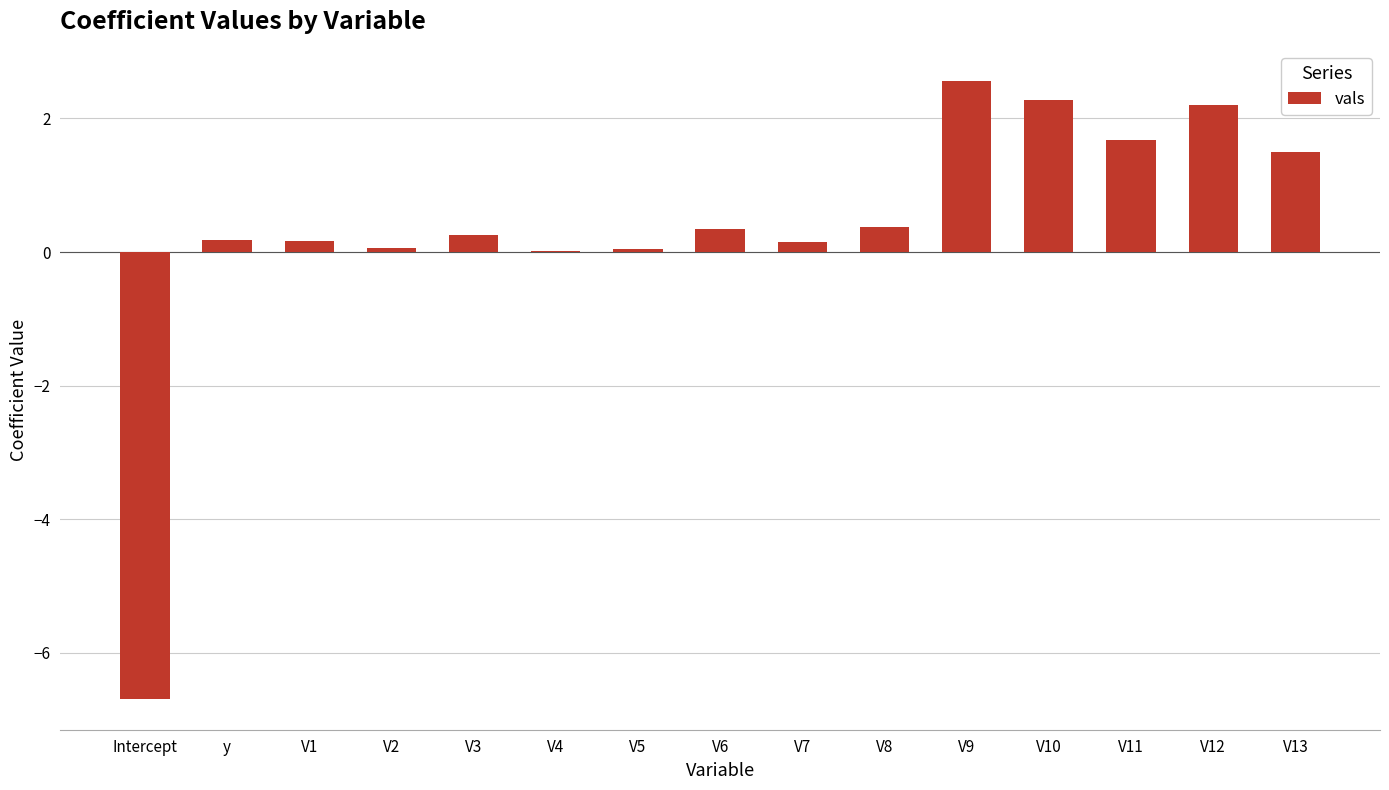

Is it true that the value at Intercept is -6.7?

True